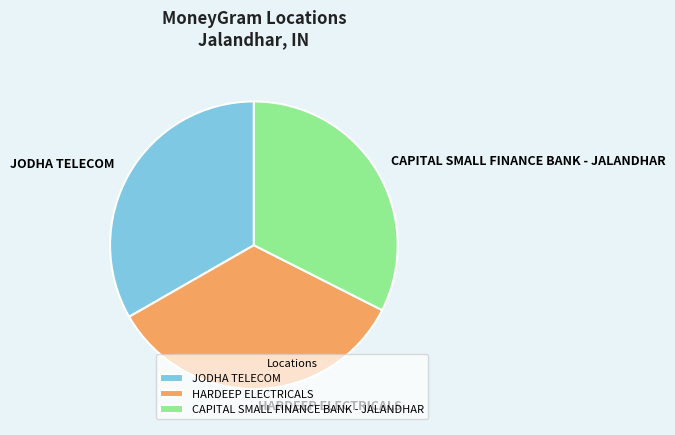

Between CAPITAL SMALL FINANCE BANK - JALANDHAR and JODHA TELECOM, which is larger?

JODHA TELECOM